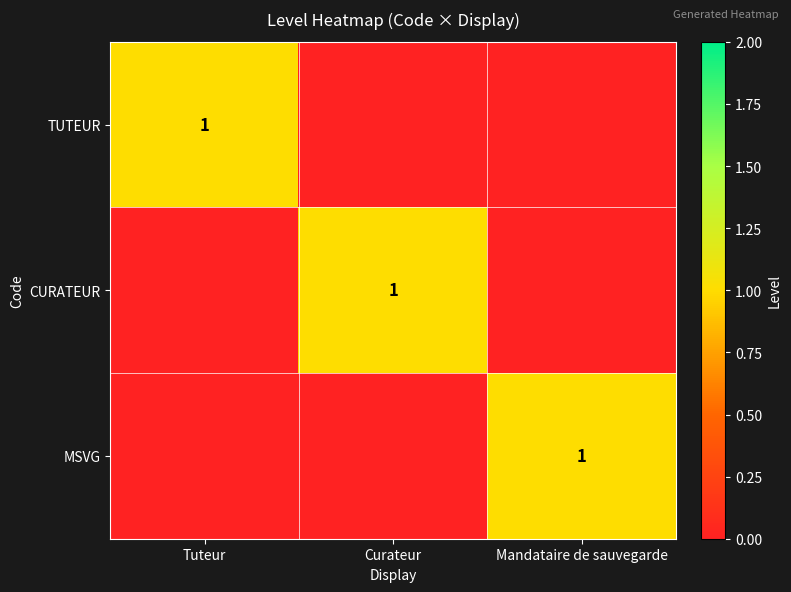

The MSVG series shows 1 at Mandataire de sauvegarde. True or false?

True